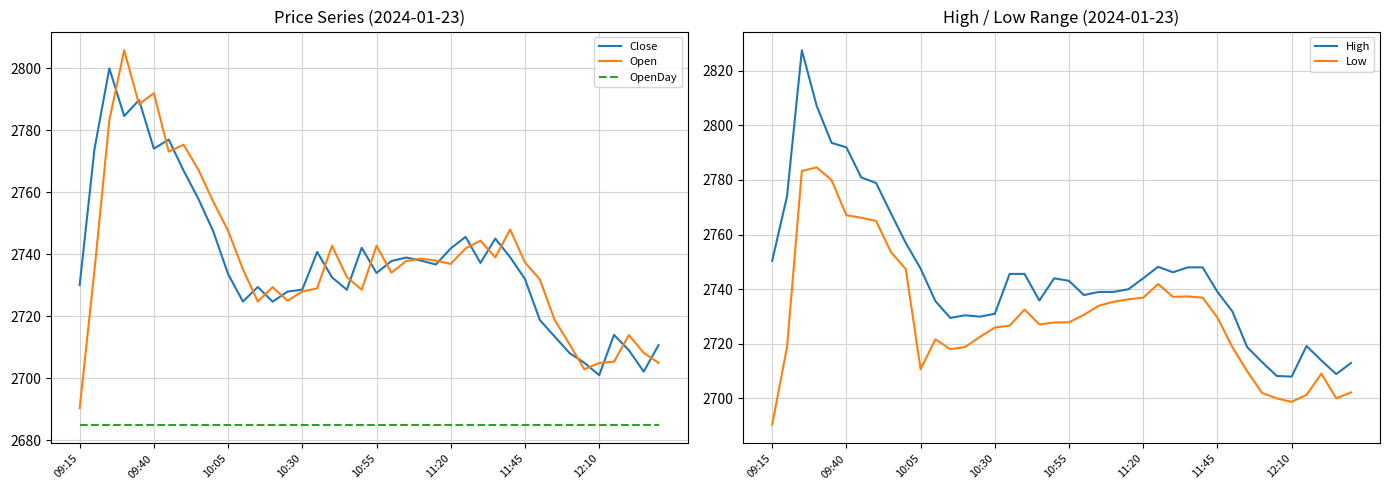

True or false: Close and OpenDay cross at least once.

False